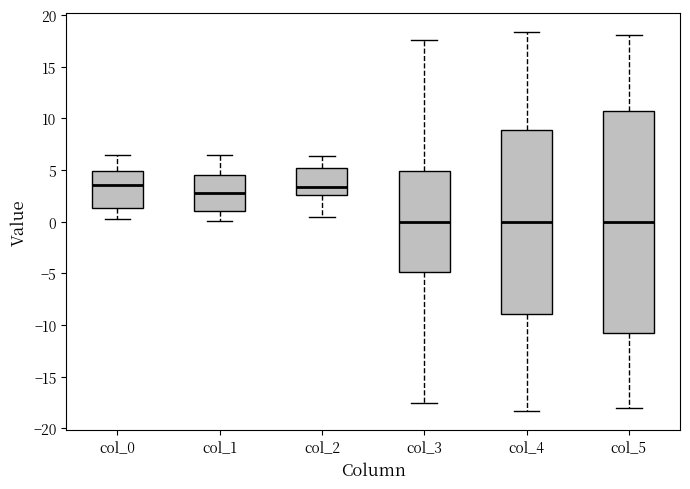

Reading left to right, transcribe this box plot: for each box, give where its median line is, the range the box spans, and where its two whiskers end, as read against the y-axis. The values are not printed on the chart, so give them approximately, as read against the axis.

col_0: median 3.5, box 1.5 to 5.0, whiskers 0.5 to 6.5
col_1: median 3.0, box 1.0 to 4.5, whiskers 0.0 to 6.5
col_2: median 3.5, box 2.5 to 5.0, whiskers 0.5 to 6.5
col_3: median 0.0, box -5.0 to 5.0, whiskers -17.5 to 17.5
col_4: median 0.0, box -9.0 to 9.0, whiskers -18.5 to 18.5
col_5: median 0.0, box -10.5 to 11.0, whiskers -18.0 to 18.0